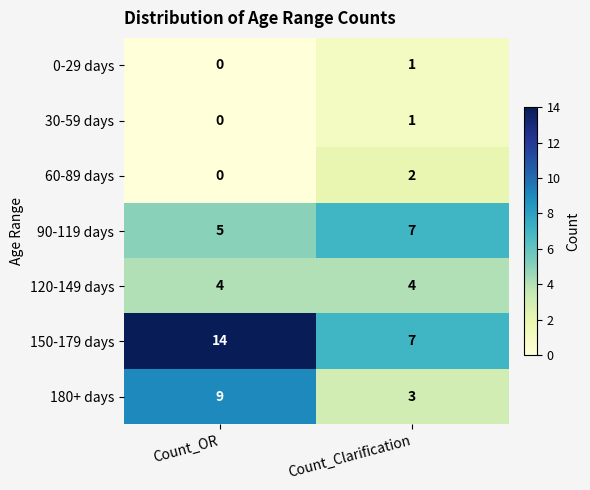

Which series changed the most between Count_OR and Count_Clarification?

150-179 days